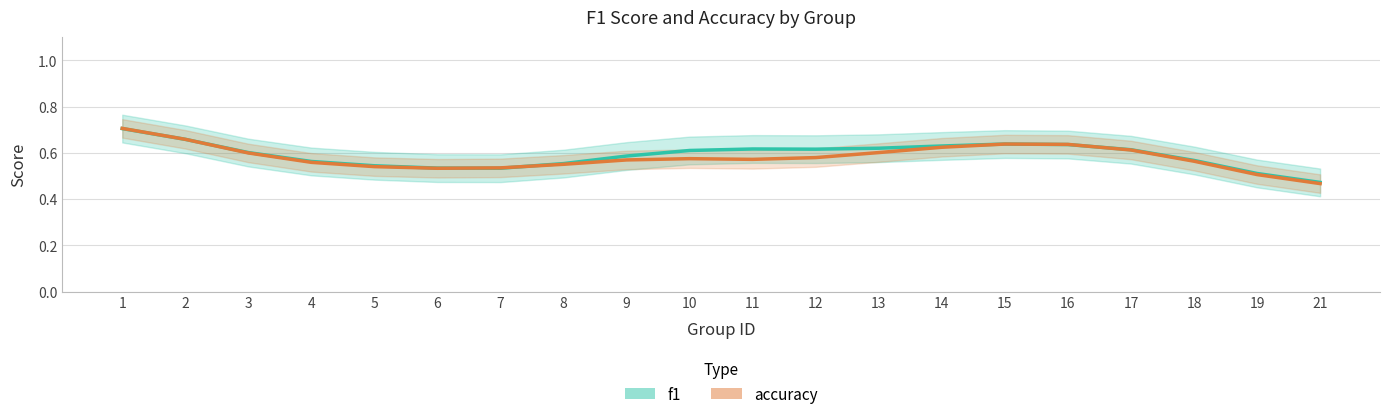

At how many categories does at least one series exceed 0?

20